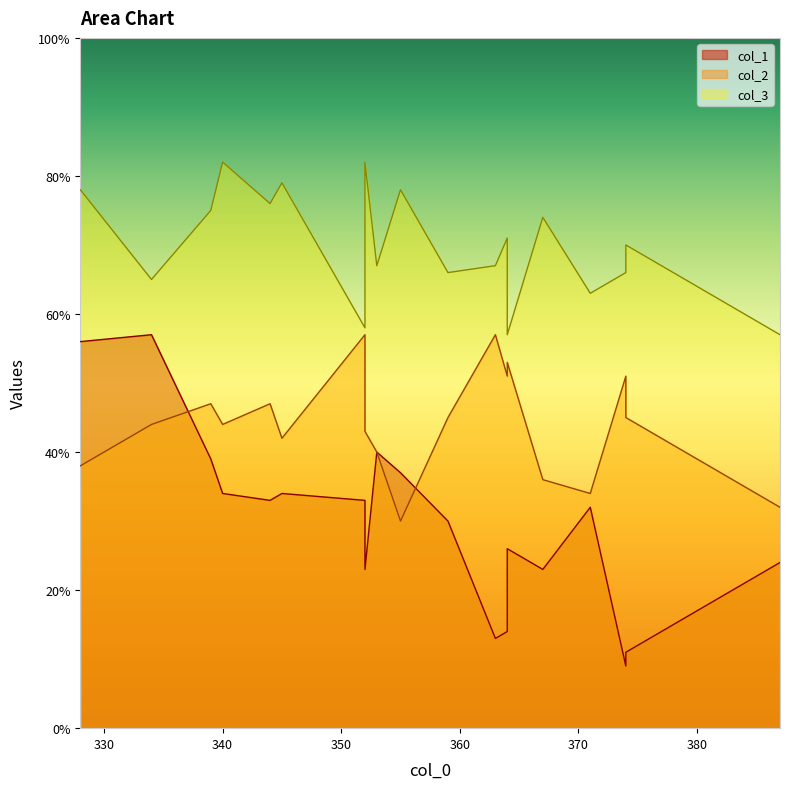

Does the chart display data point markers on the line(s)?

No